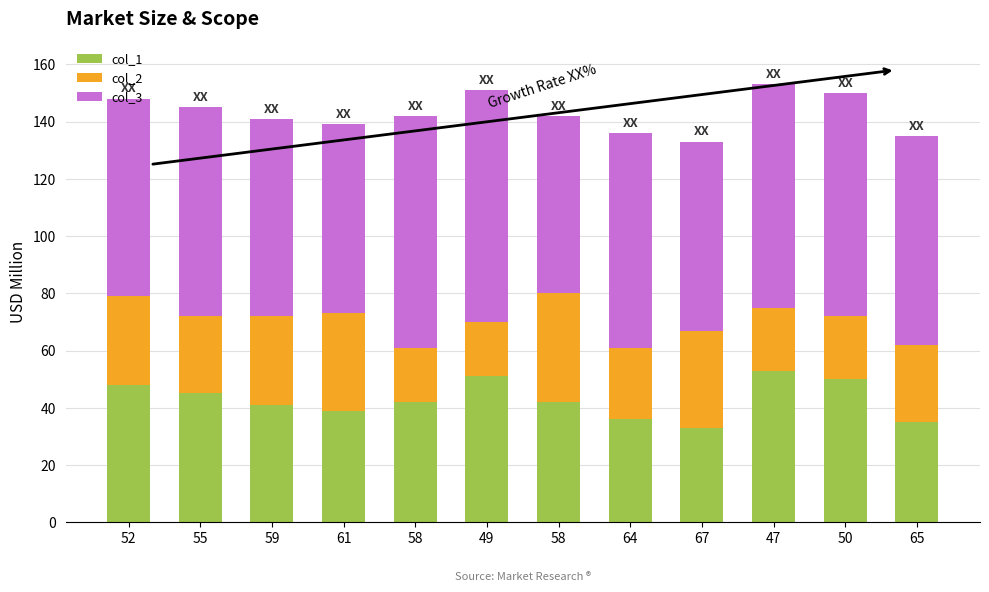

Which series changed the most between 52 and 55?

col_2